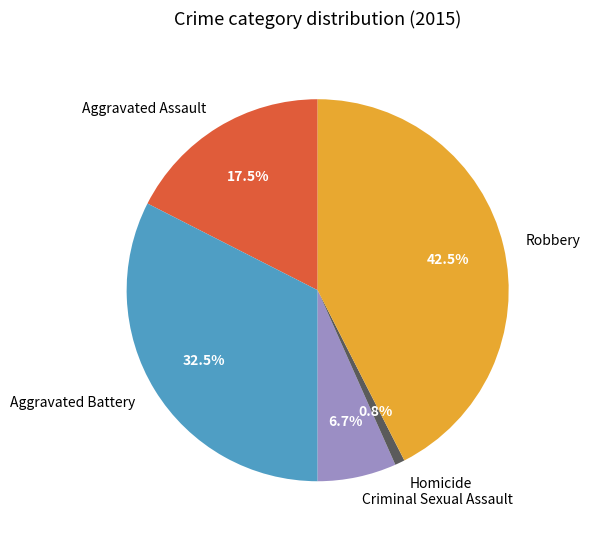

Rank the categories by value from lowest to highest.

Homicide, Criminal Sexual Assault, Aggravated Assault, Aggravated Battery, Robbery